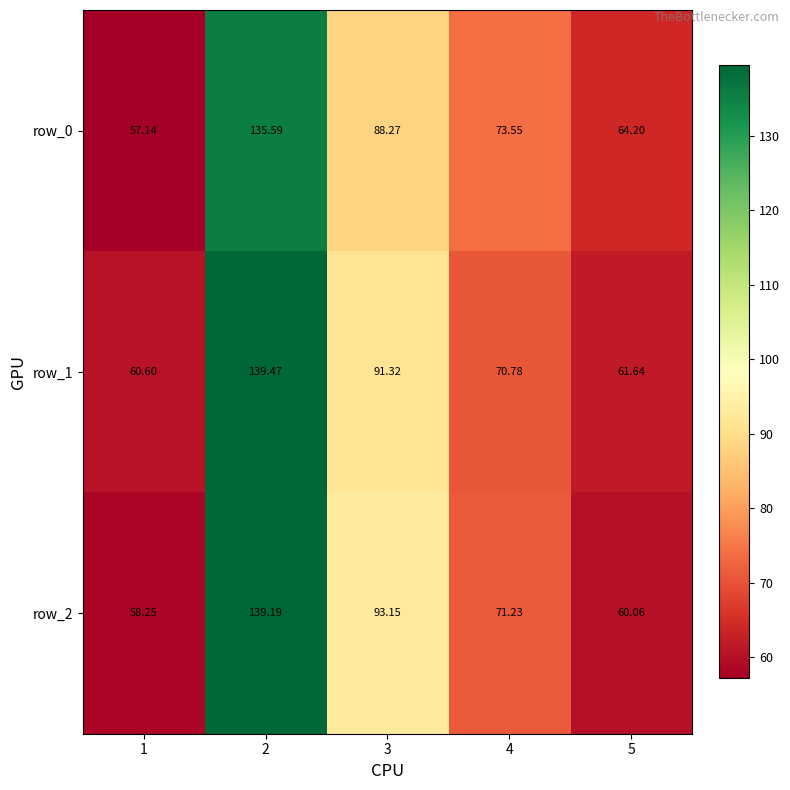

Reading left to right, list all the values displayed in this chart.

row_0: 1=57.1	2=135.6	3=88.3	4=73.6	5=64.2
row_1: 1=60.6	2=139.5	3=91.3	4=70.8	5=61.6
row_2: 1=58.2	2=139.2	3=93.2	4=71.2	5=60.1